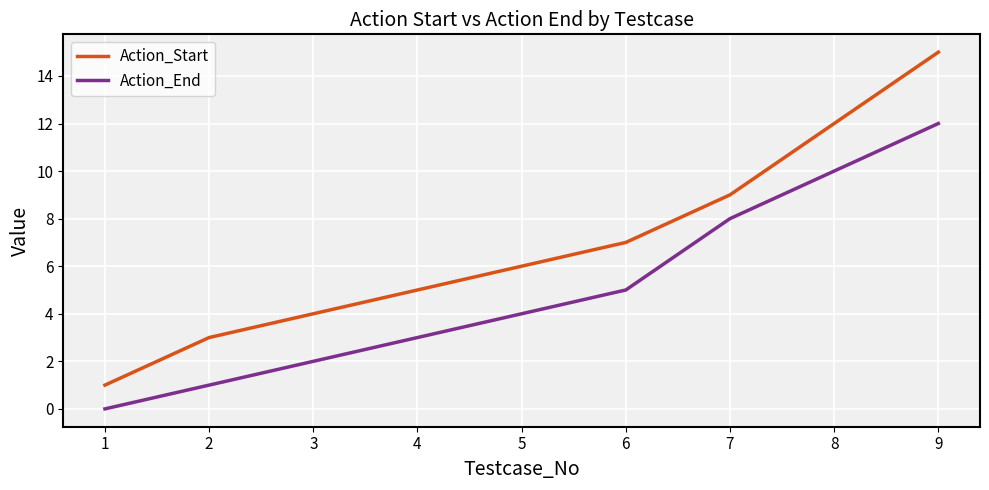

Which series has the largest range (max minus min)?

Action_Start